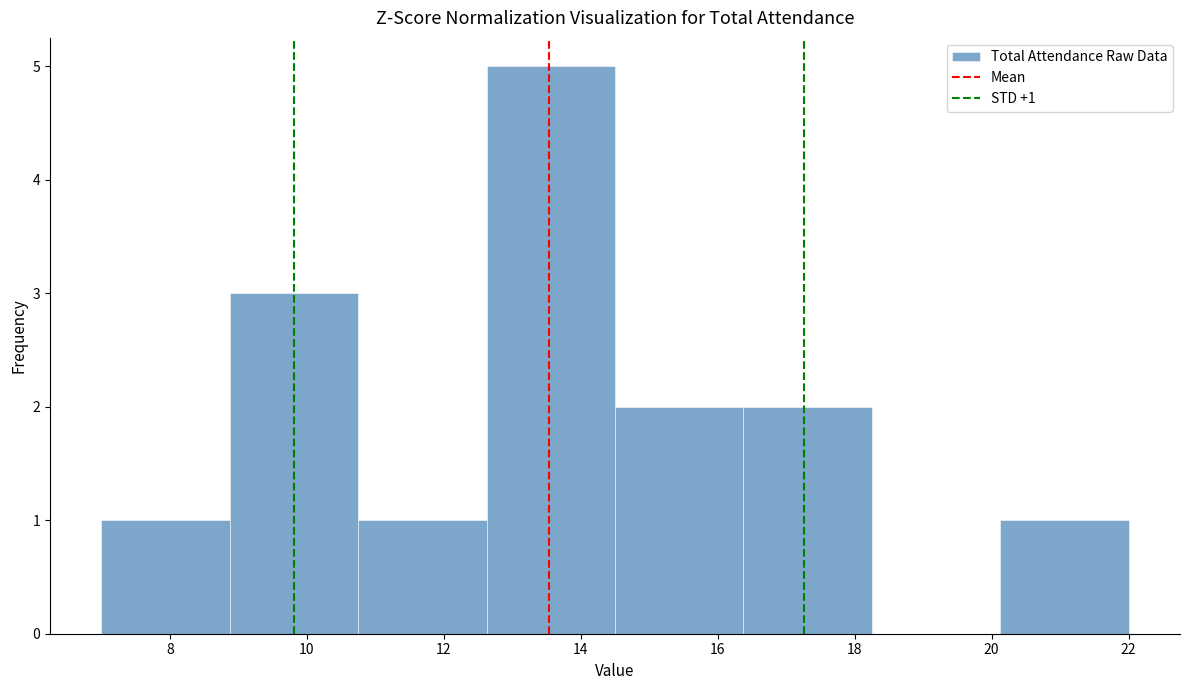

Which range on the x-axis has the tallest bar?

12.6 to 14.6